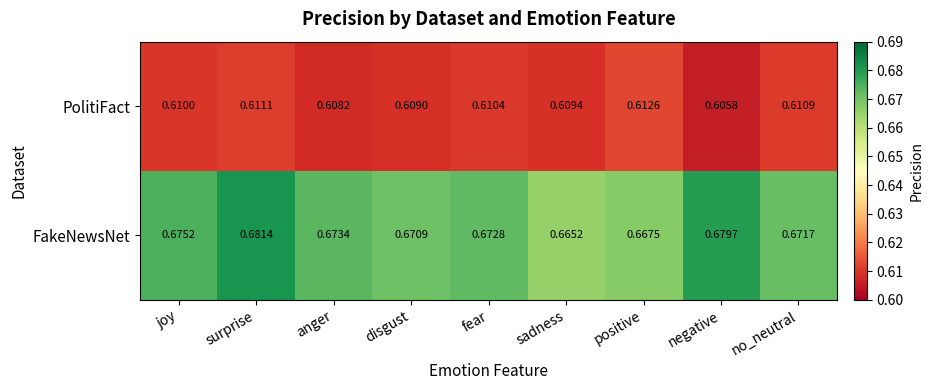

Where is PolitiFact nearest to the value 0?

negative